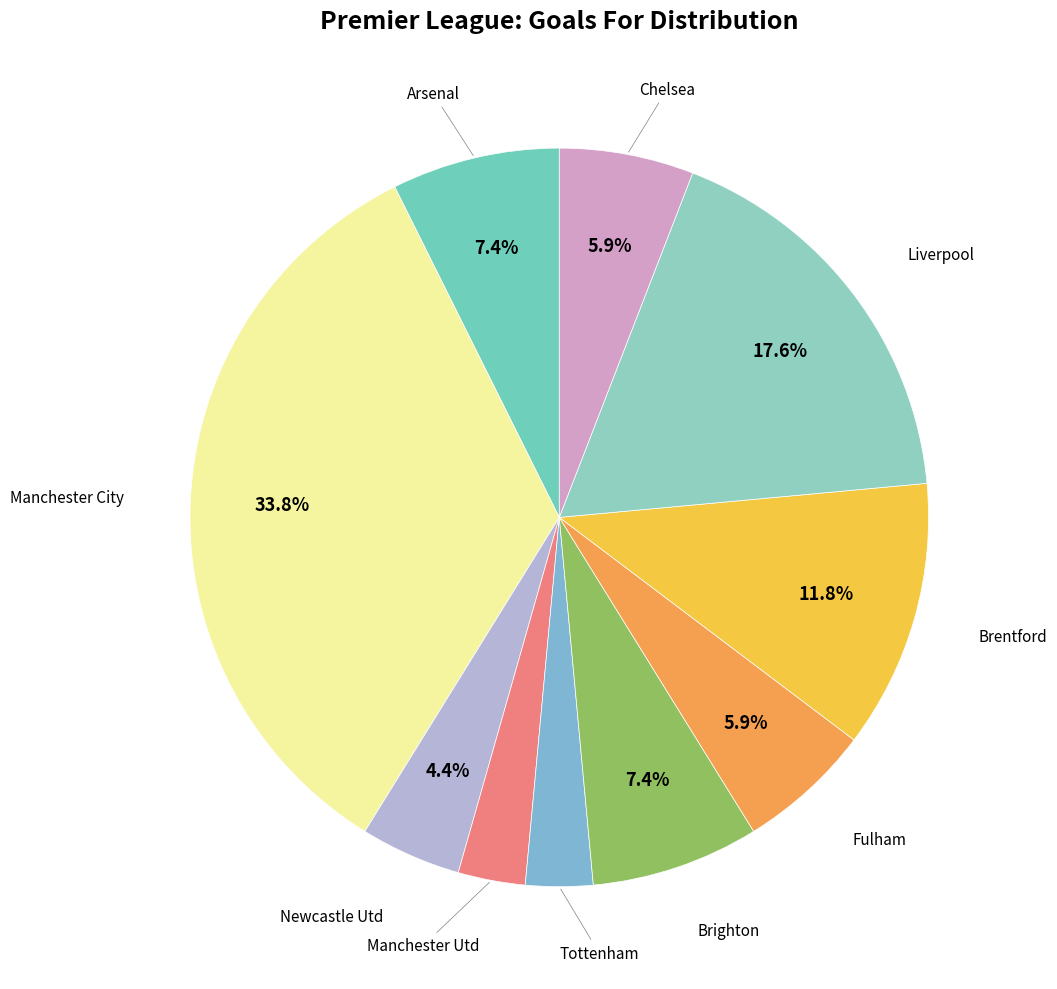

Which category has the biggest portion of the pie?

Manchester City